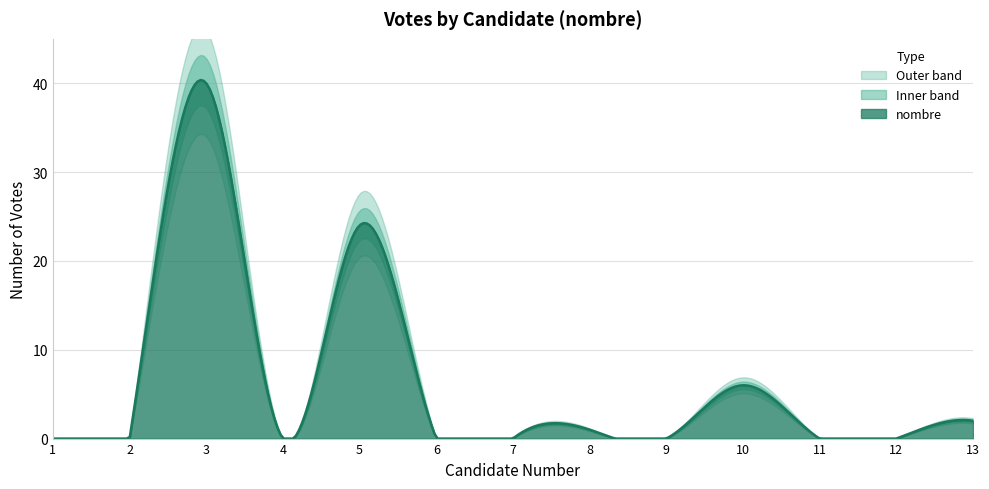

What is the difference between the maximum and minimum values?

40